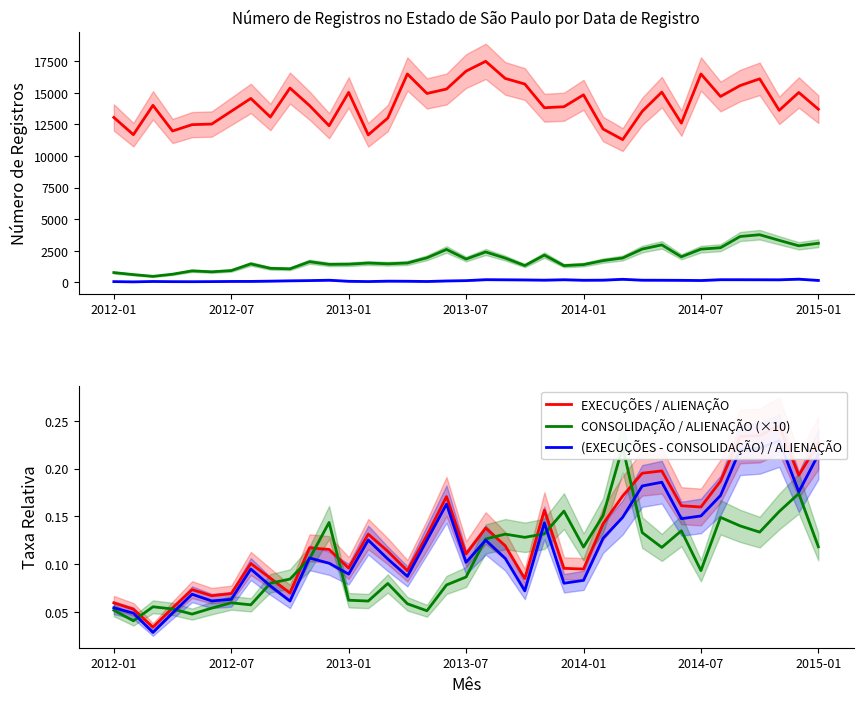

The CONSOLIDAÇÃO series shows 56.3 at 33. True or false?

False